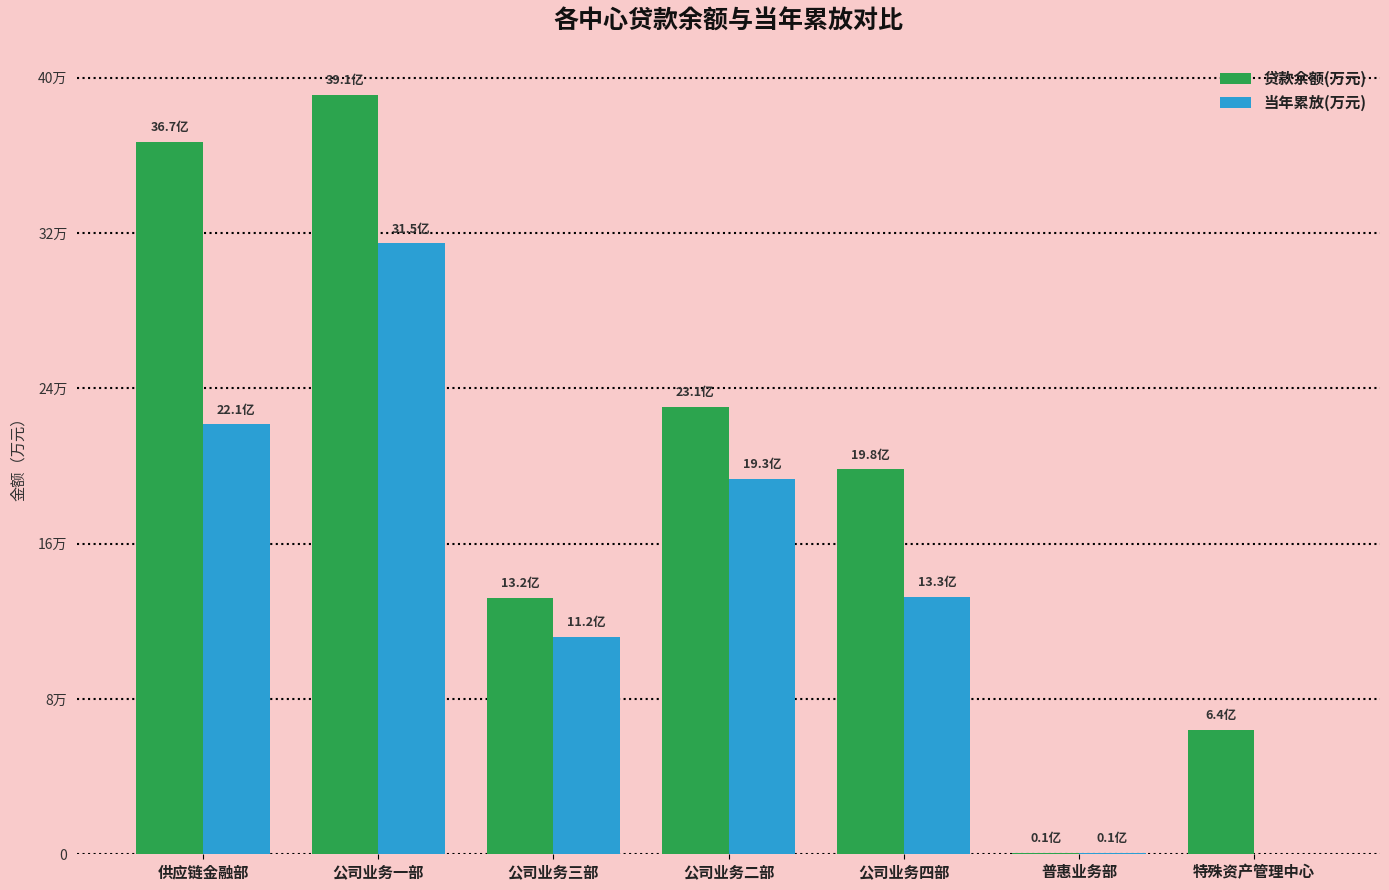

What is the greatest value displayed?

391163.1